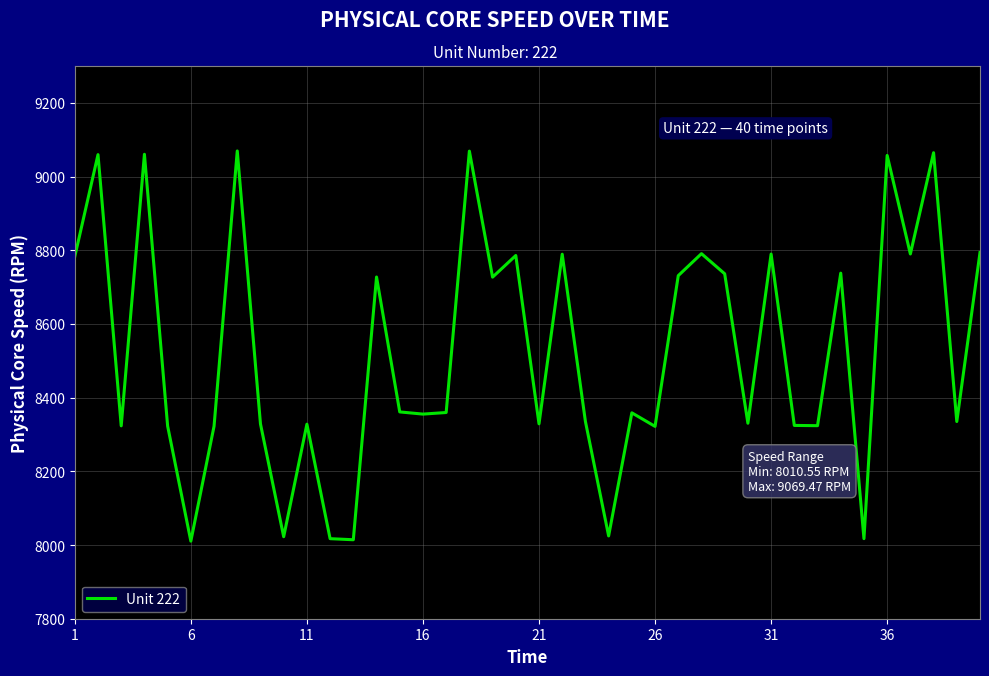

What is the smallest value displayed?

8010.6